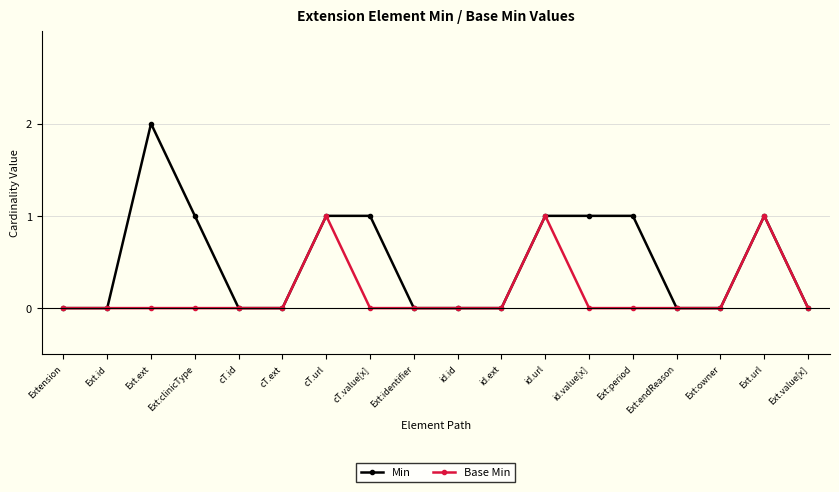

What is the greatest value displayed?

2